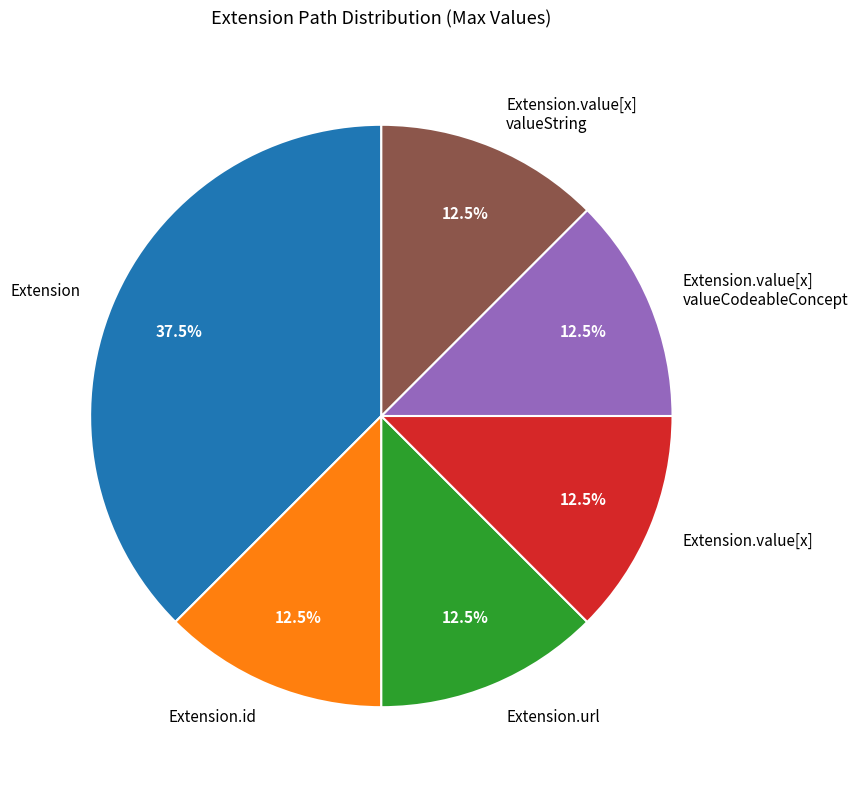

To the nearest percent, what is the difference between the largest and smallest slice percentages?

25%